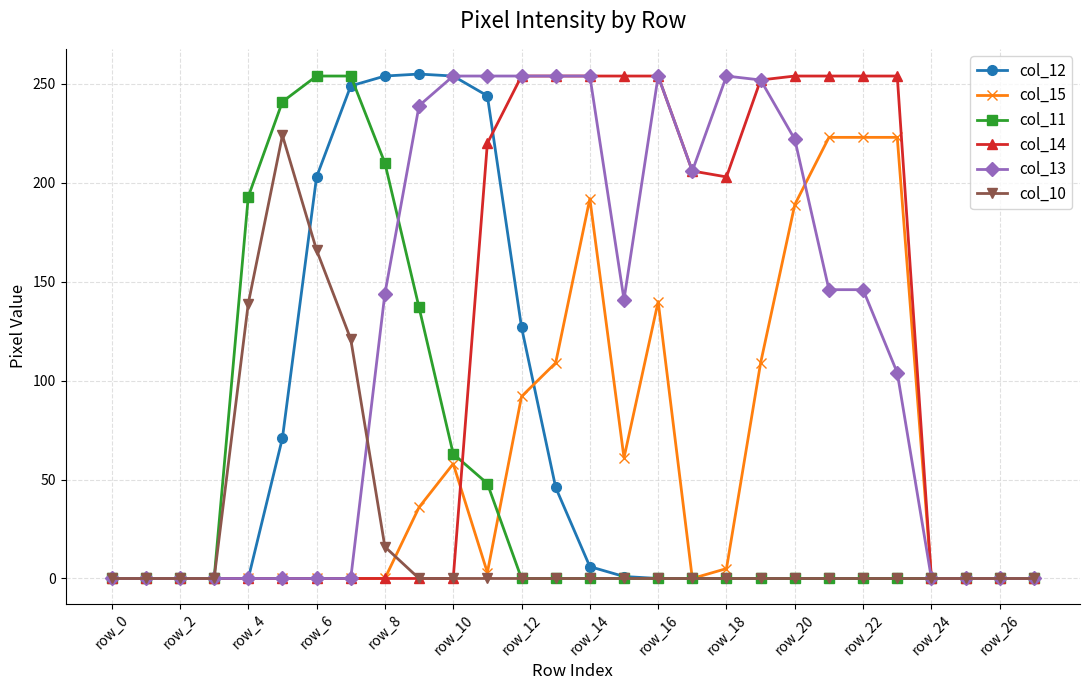

What is the highest value of the col_13 series?

254